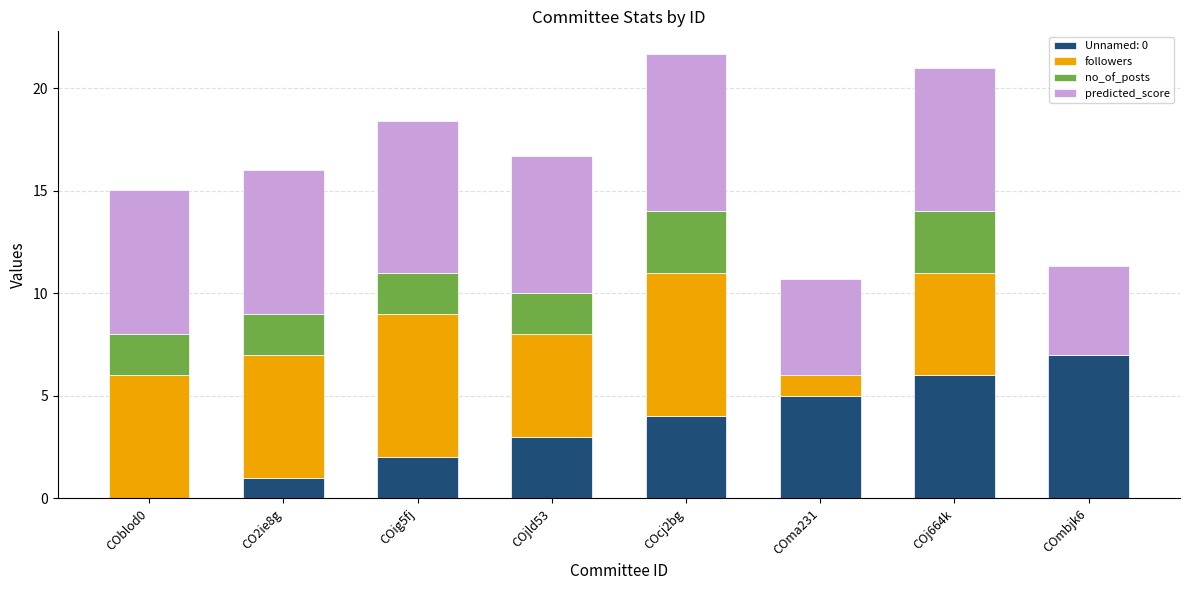

What is the total value across all series at COcj2bg?

21.7